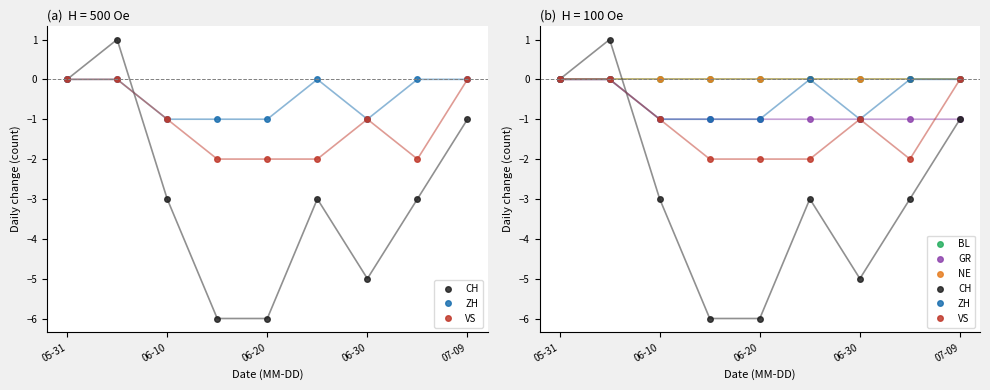

Rank the series at 5 from highest to lowest value.

ZH, BL, NE, GR, VS, CH